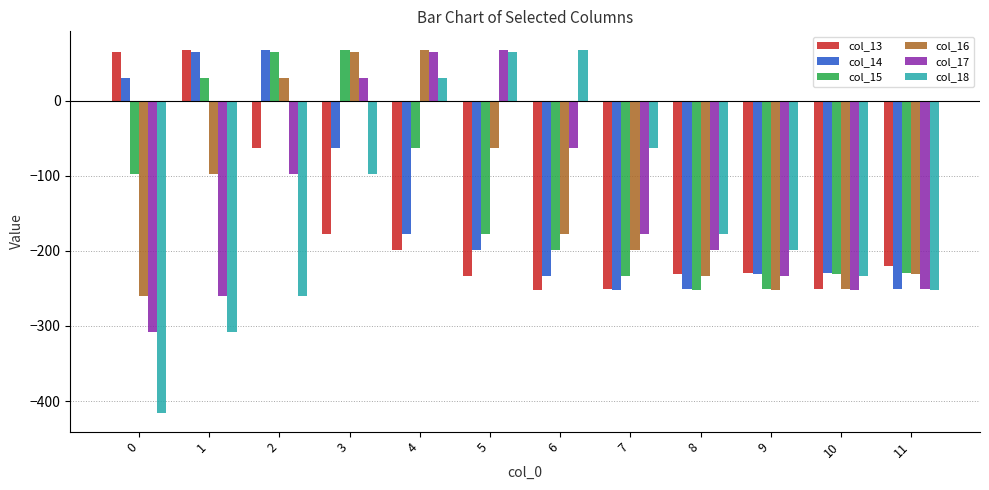

What is the value of the col_14 bar at the 2nd from the left?

64.5